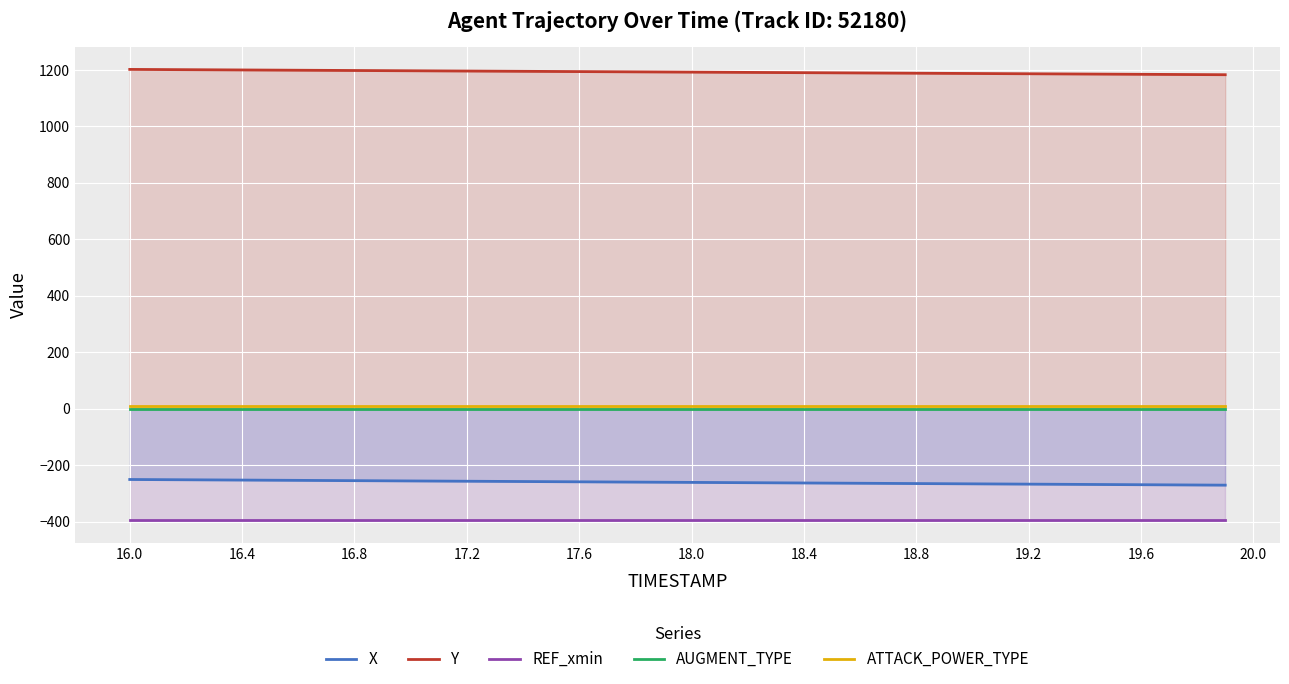

True or false: Y and REF_xmin intersect in this chart.

False